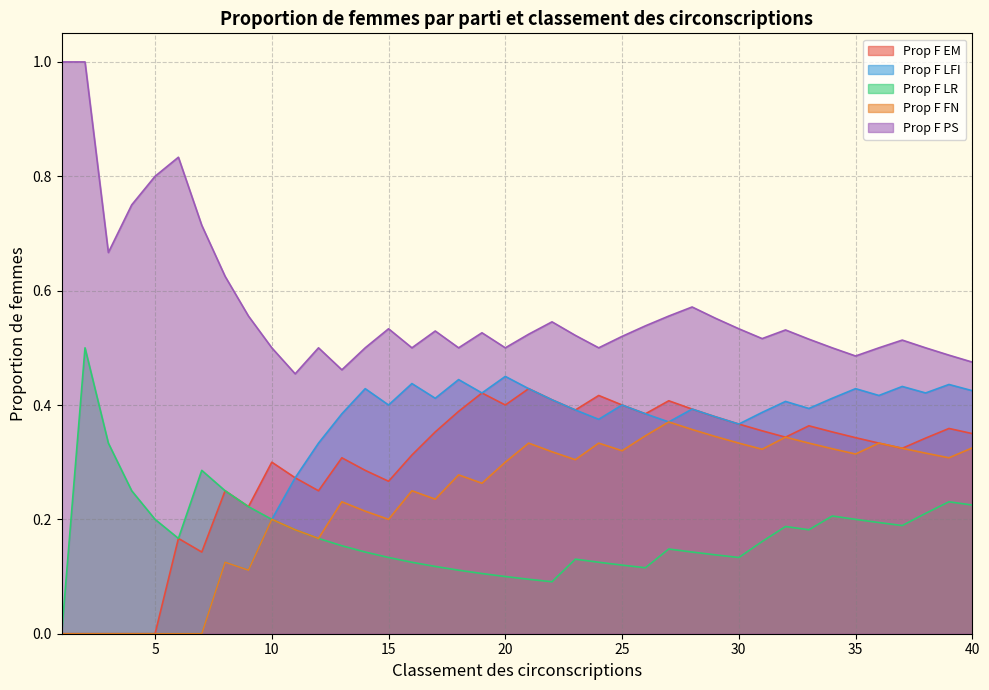

Reading left to right, transcribe all the data shown in this chart.

Prop F EM: 1=0.0	2=0.0	3=0.0	4=0.0	5=0.0	6=0.2	7=0.1	8=0.2	9=0.2	10=0.3	11=0.3	12=0.2	13=0.3	14=0.3	15=0.3	16=0.3	17=0.4	18=0.4	19=0.4	20=0.4	21=0.4	22=0.4	23=0.4	24=0.4	25=0.4	26=0.4	27=0.4	28=0.4	29=0.4	30=0.4	31=0.4	32=0.3	33=0.4	34=0.4	35=0.3	36=0.3	37=0.3	38=0.3	39=0.4	40=0.3
Prop F LFI: 1=0.0	2=0.0	3=0.0	4=0.0	5=0.0	6=0.0	7=0.0	8=0.1	9=0.1	10=0.2	11=0.3	12=0.3	13=0.4	14=0.4	15=0.4	16=0.4	17=0.4	18=0.4	19=0.4	20=0.5	21=0.4	22=0.4	23=0.4	24=0.4	25=0.4	26=0.4	27=0.4	28=0.4	29=0.4	30=0.4	31=0.4	32=0.4	33=0.4	34=0.4	35=0.4	36=0.4	37=0.4	38=0.4	39=0.4	40=0.4
Prop F LR: 1=0.0	2=0.5	3=0.3	4=0.2	5=0.2	6=0.2	7=0.3	8=0.2	9=0.2	10=0.2	11=0.2	12=0.2	13=0.2	14=0.1	15=0.1	16=0.1	17=0.1	18=0.1	19=0.1	20=0.1	21=0.1	22=0.1	23=0.1	24=0.1	25=0.1	26=0.1	27=0.1	28=0.1	29=0.1	30=0.1	31=0.2	32=0.2	33=0.2	34=0.2	35=0.2	36=0.2	37=0.2	38=0.2	39=0.2	40=0.2
Prop F FN: 1=0.0	2=0.0	3=0.0	4=0.0	5=0.0	6=0.0	7=0.0	8=0.1	9=0.1	10=0.2	11=0.2	12=0.2	13=0.2	14=0.2	15=0.2	16=0.2	17=0.2	18=0.3	19=0.3	20=0.3	21=0.3	22=0.3	23=0.3	24=0.3	25=0.3	26=0.3	27=0.4	28=0.4	29=0.3	30=0.3	31=0.3	32=0.3	33=0.3	34=0.3	35=0.3	36=0.3	37=0.3	38=0.3	39=0.3	40=0.3
Prop F PS: 1=1.0	2=1.0	3=0.7	4=0.8	5=0.8	6=0.8	7=0.7	8=0.6	9=0.6	10=0.5	11=0.5	12=0.5	13=0.5	14=0.5	15=0.5	16=0.5	17=0.5	18=0.5	19=0.5	20=0.5	21=0.5	22=0.5	23=0.5	24=0.5	25=0.5	26=0.5	27=0.6	28=0.6	29=0.6	30=0.5	31=0.5	32=0.5	33=0.5	34=0.5	35=0.5	36=0.5	37=0.5	38=0.5	39=0.5	40=0.5